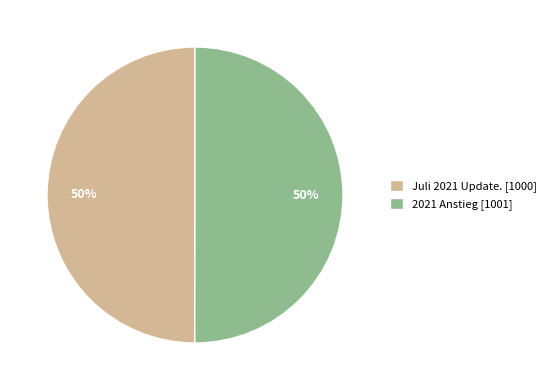

How many segments does this pie chart have?

2